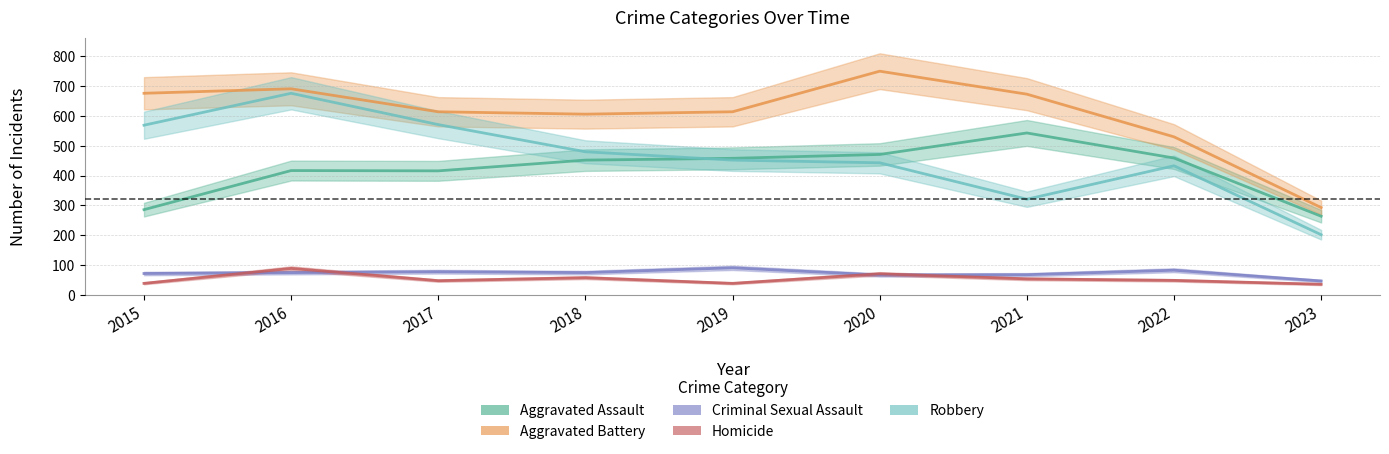

Reading left to right, what are all the values shown in this chart?

Aggravated Assault: 2015=286	2016=417	2017=416	2018=452	2019=458	2020=471	2021=543	2022=459	2023=264
Aggravated Battery: 2015=676	2016=691	2017=614	2018=606	2019=614	2020=750	2021=673	2022=530	2023=293
Criminal Sexual Assault: 2015=72	2016=75	2017=78	2018=75	2019=91	2020=67	2021=68	2022=83	2023=47
Homicide: 2015=39	2016=89	2017=48	2018=58	2019=39	2020=71	2021=54	2022=49	2023=36
Robbery: 2015=569	2016=676	2017=571	2018=480	2019=452	2020=443	2021=321	2022=433	2023=202